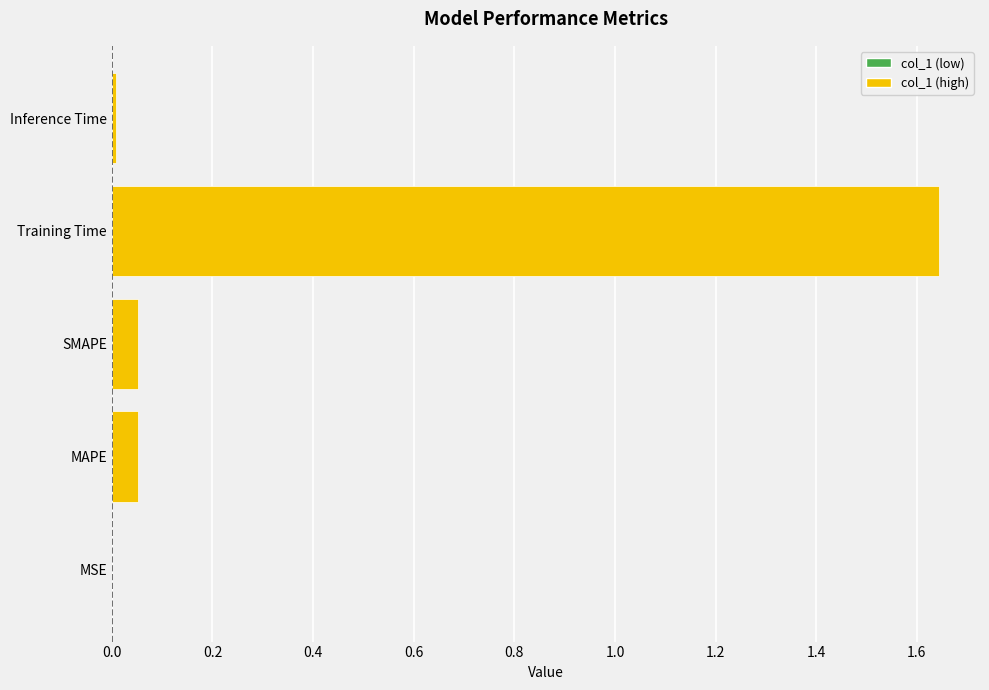

What is the sum of all values?

1.8